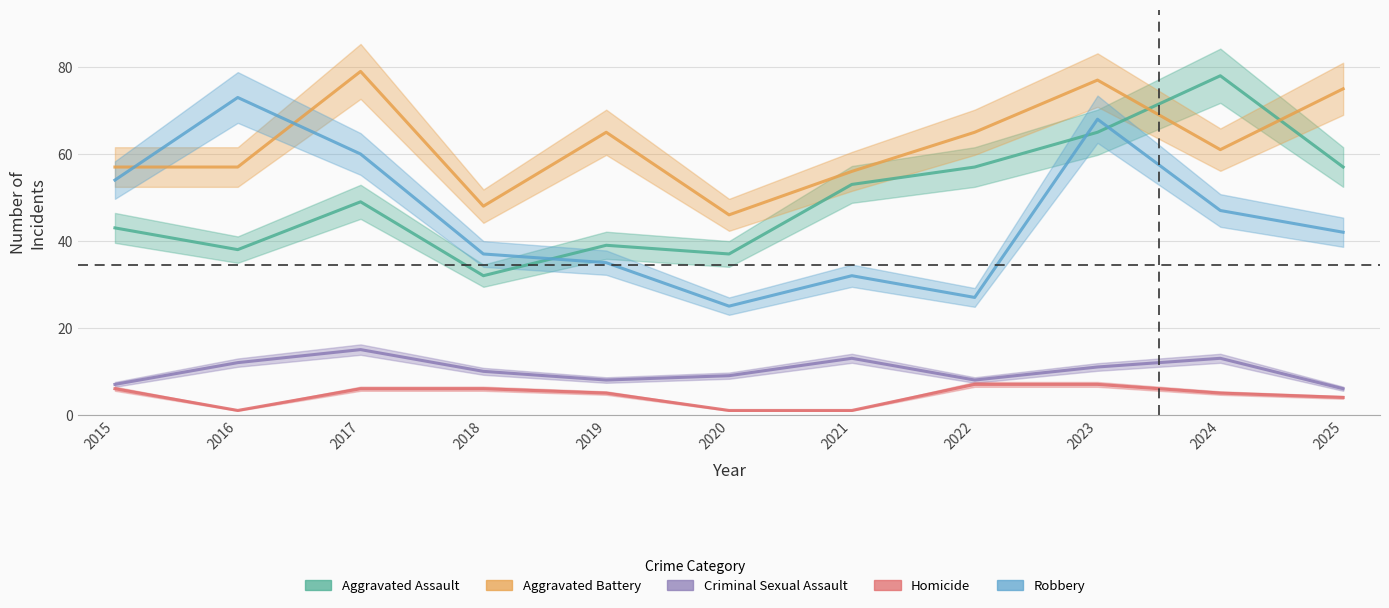

Is the value of Robbery at 2022 greater than the value of Aggravated Battery at 2022?

No